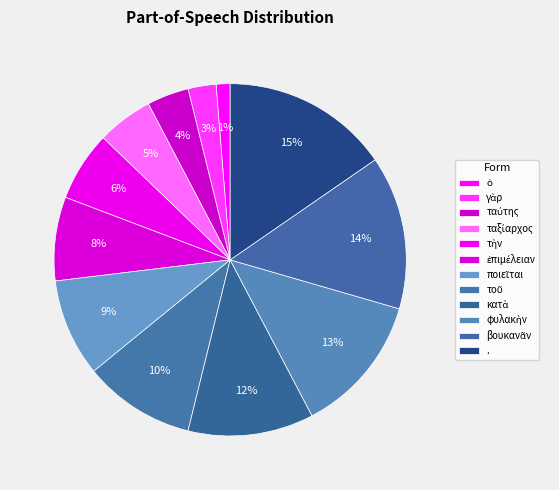

Is it true that ἐπιμέλειαν is 1% of the pie?

False